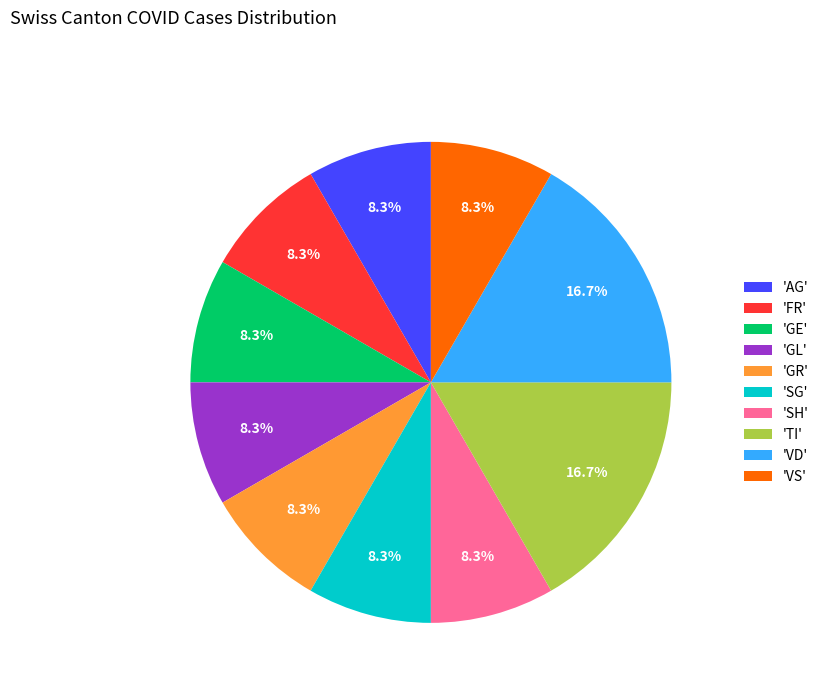

Count the number of slices in the pie.

10